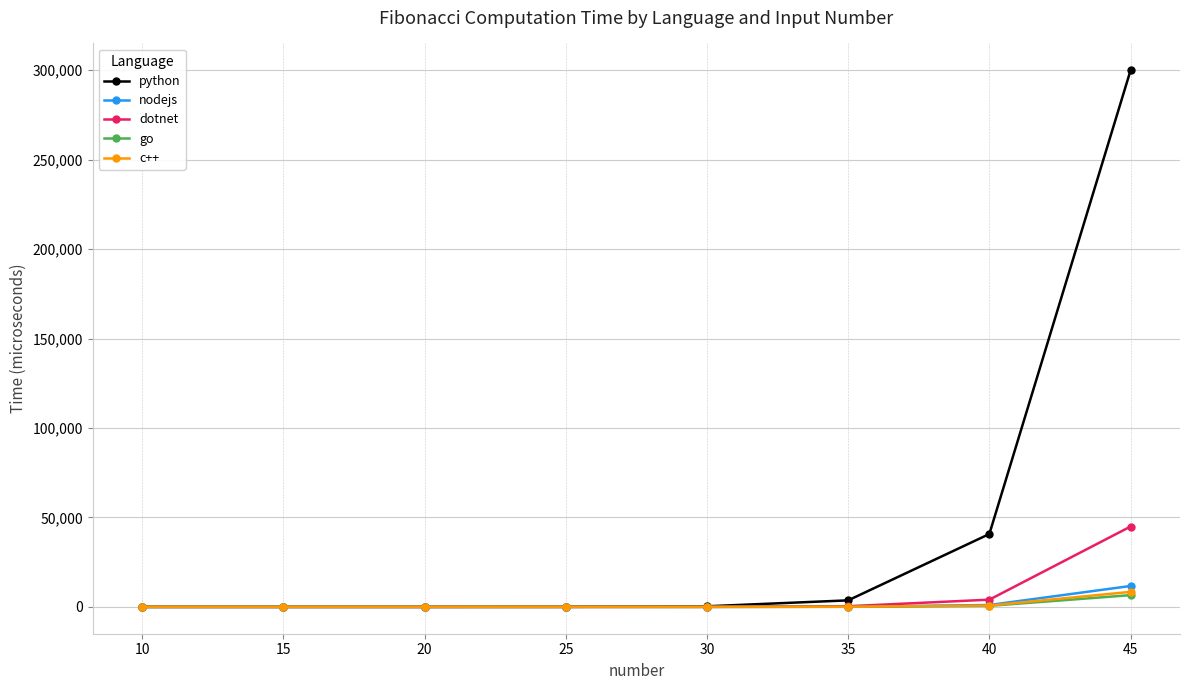

What is the value of the python point at the 7th from the left?

40751